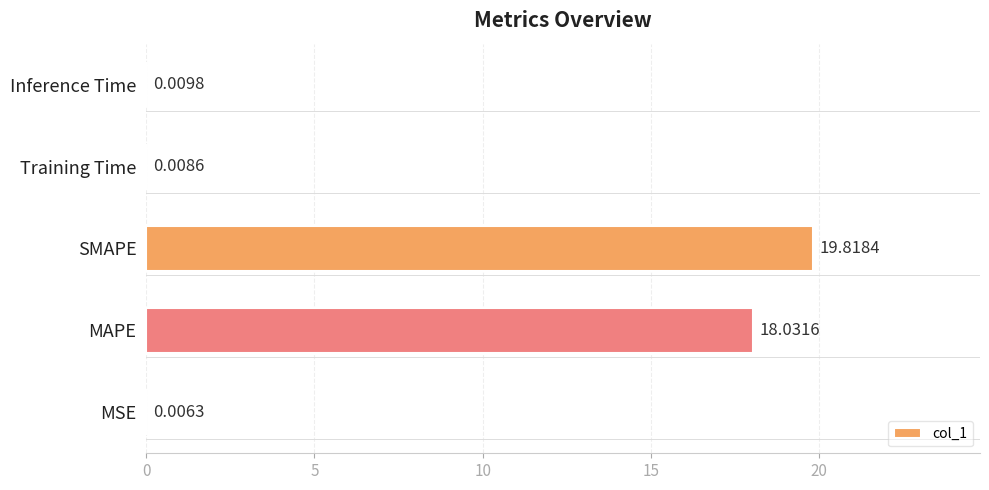

Which has a higher value, MAPE or SMAPE?

SMAPE